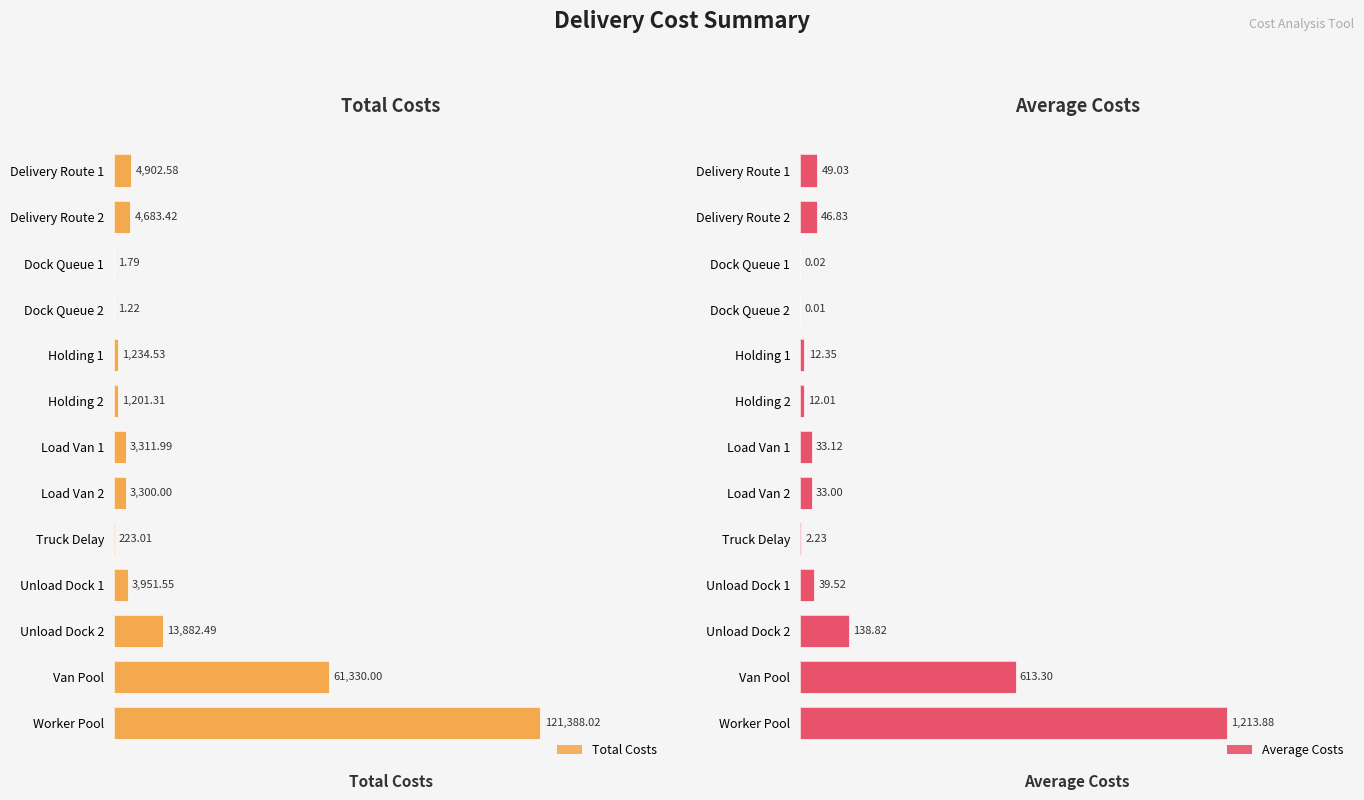

Rank the categories by Total Costs value from highest to lowest.

Worker Pool, Van Pool, Unload Dock 2, Delivery Route 1, Delivery Route 2, Unload Dock 1, Load Van 1, Load Van 2, Holding 1, Holding 2, Truck Delay, Dock Queue 1, Dock Queue 2